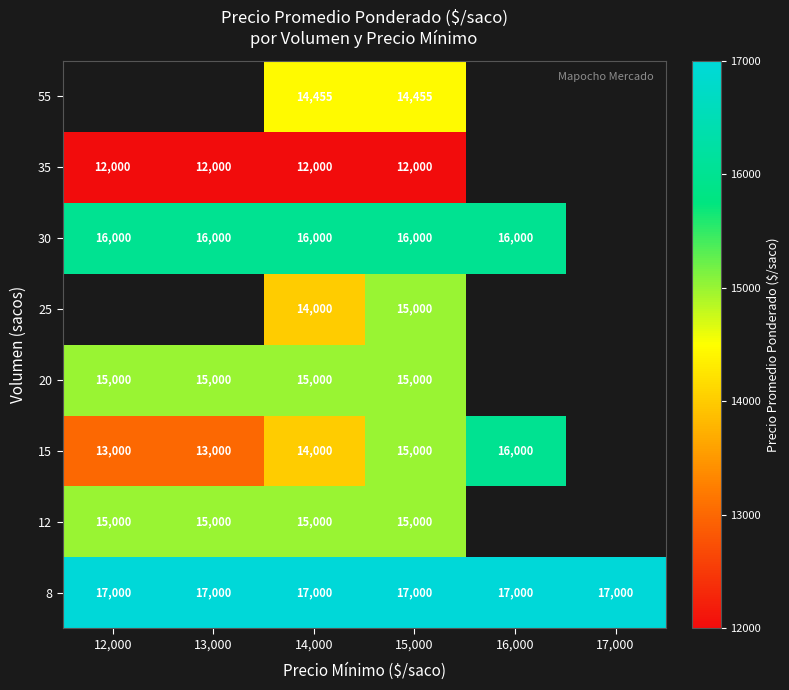

True or false: 15 has a value of 15000 at 15,000.

True